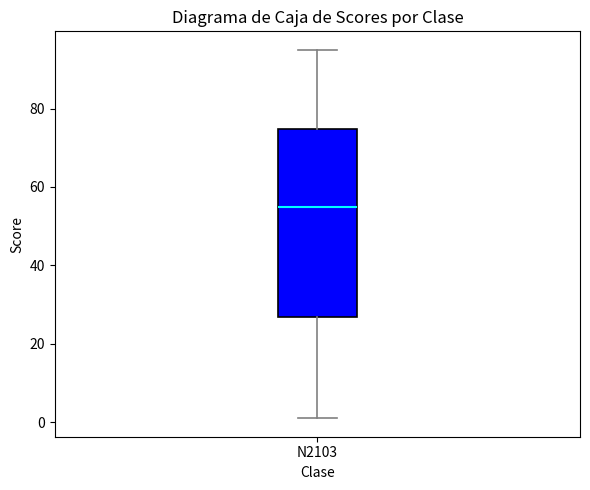

Where does the upper whisker of the box for N2103 end on the y-axis? The values are not printed on the chart, so give them approximately, as read against the axis.

96